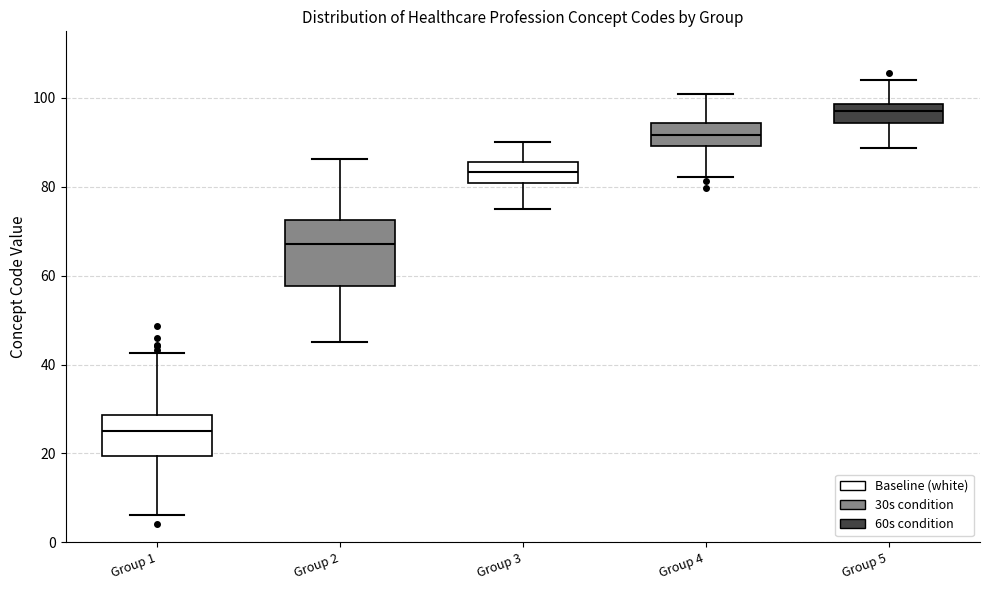

Which box has the highest median line?

Group 5